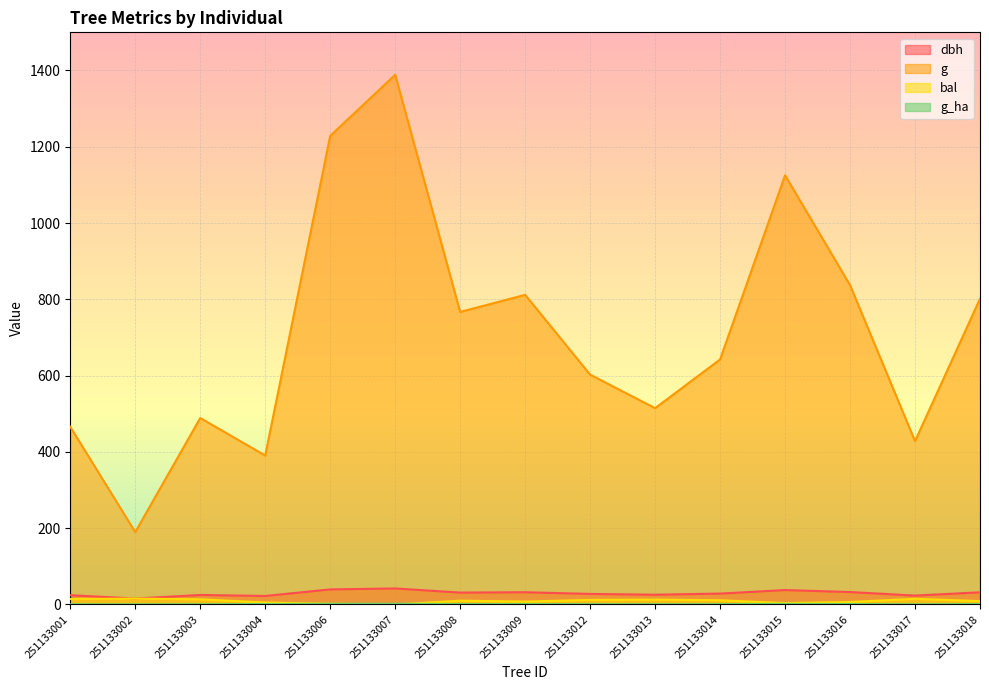

What is the average value of the dbh series?

29.3